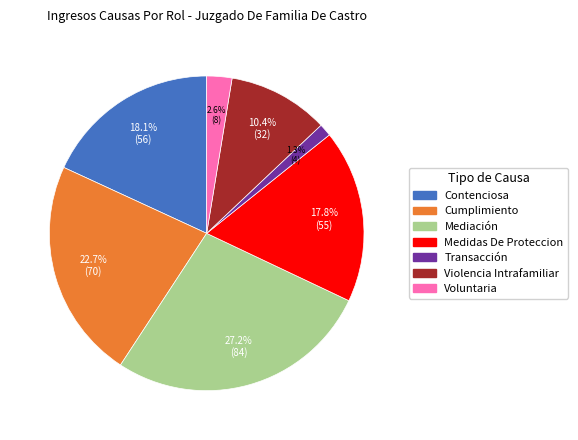

What is the smallest slice in the pie chart?

Transacción